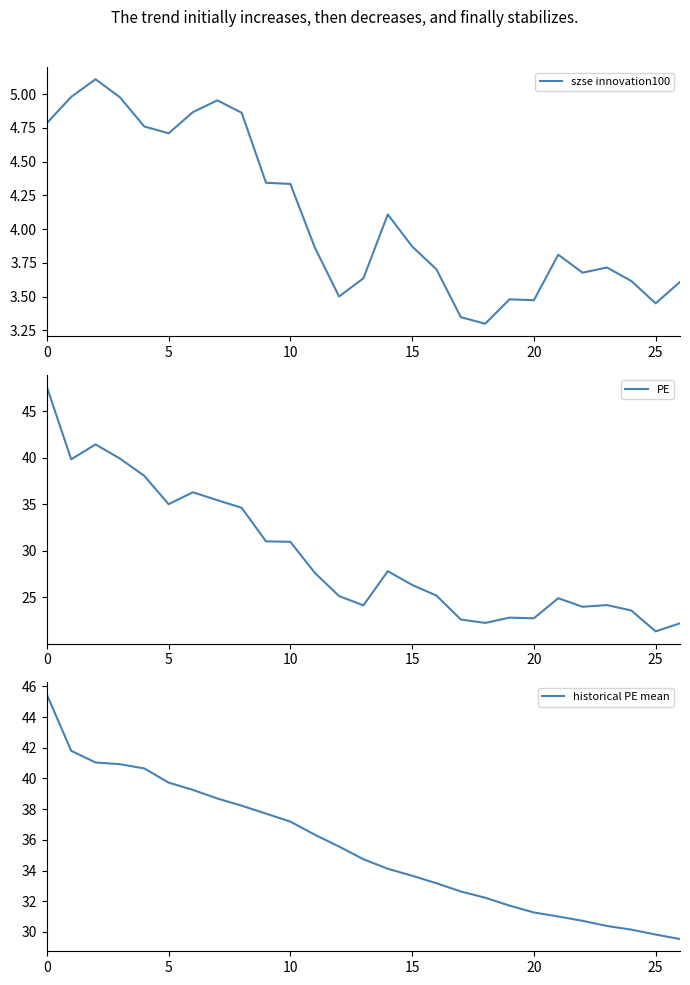

At how many categories does at least one series exceed 9?

27